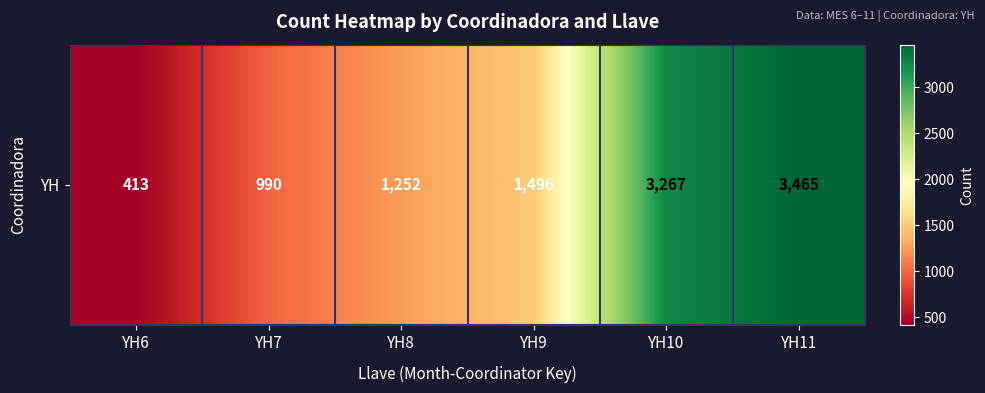

Read the value at YH10, to the nearest 100.

3300